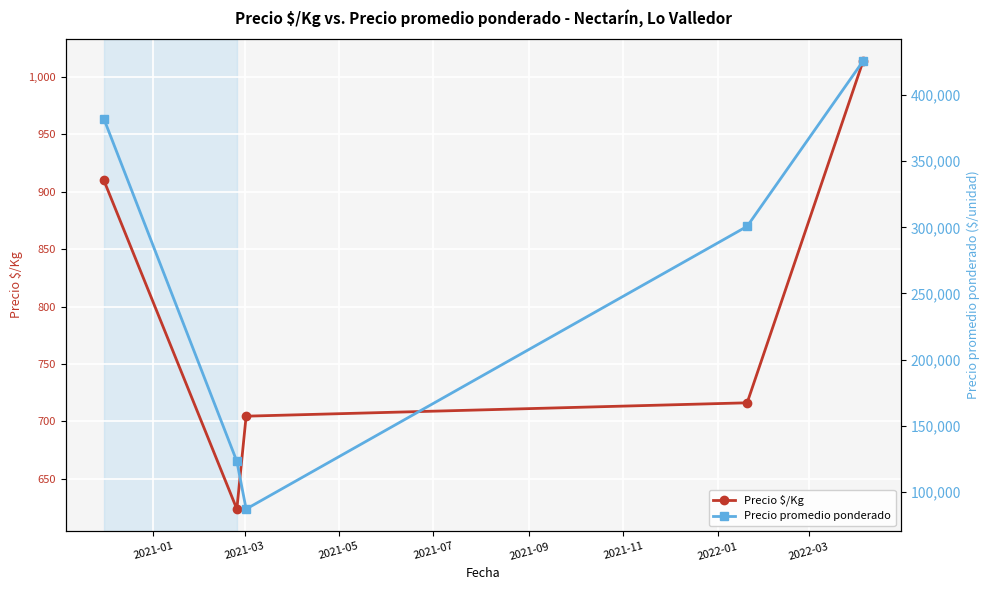

Count the number of categories in the chart.

5